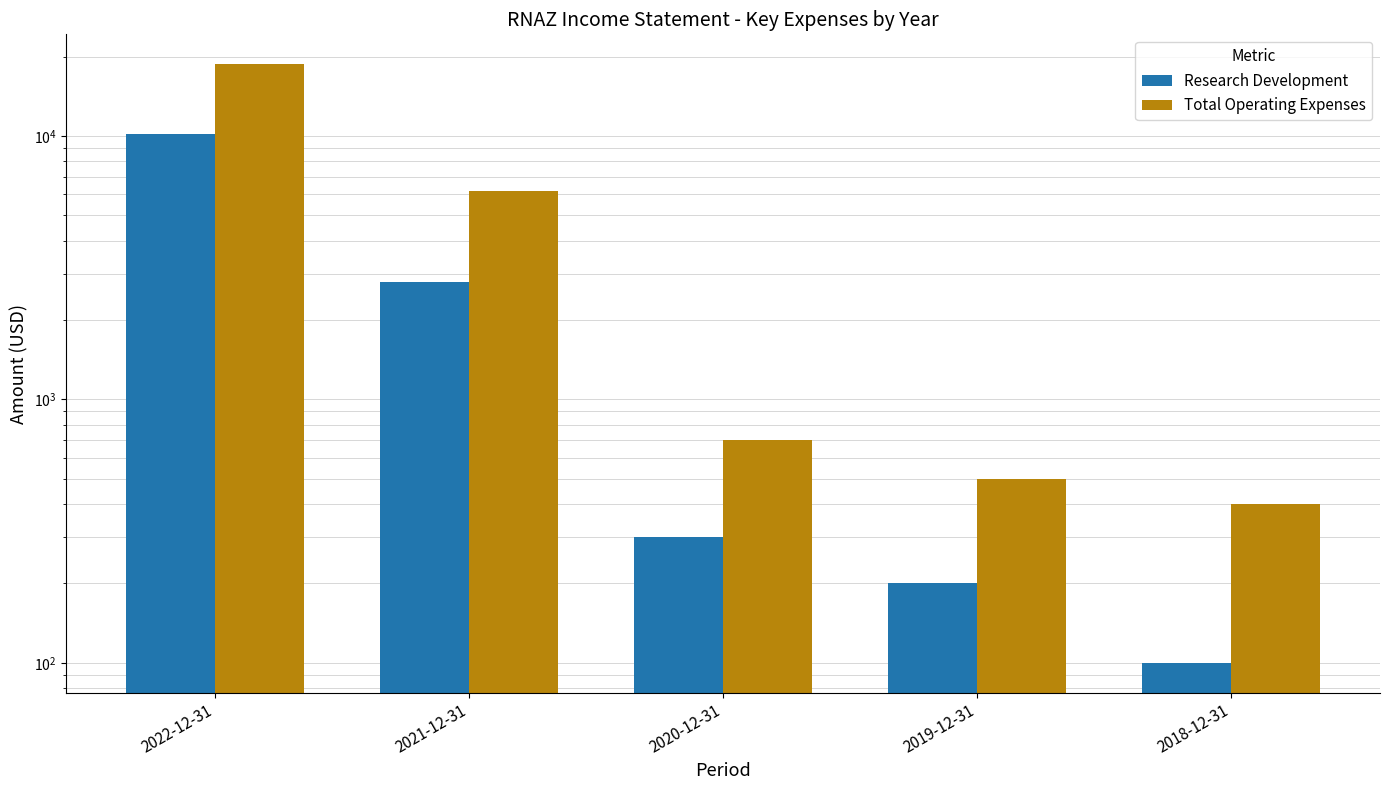

Does the chart contain any negative values?

No